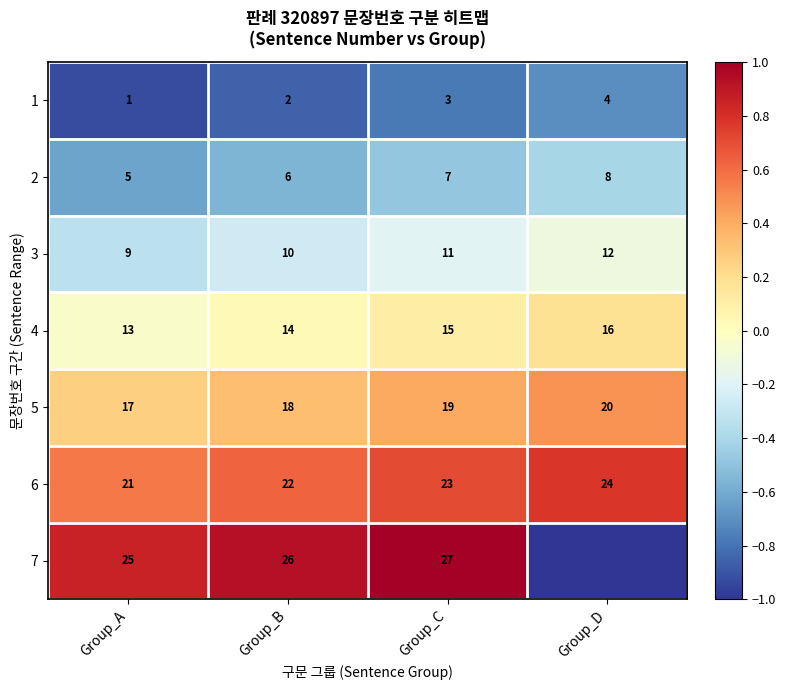

Is the value of 6 at Group_B greater than the value of 3 at Group_B?

Yes